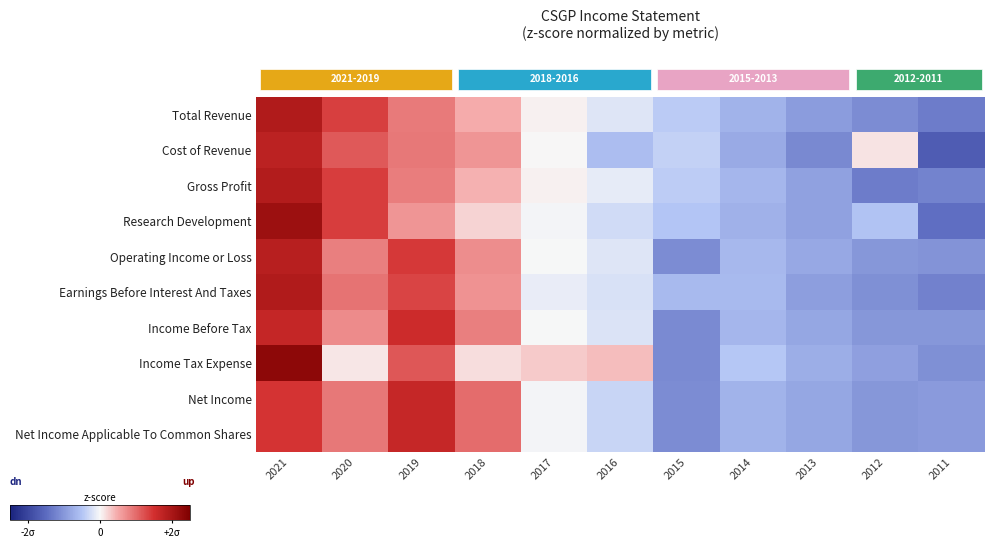

What is the spread (max minus min) of values at 2021?

0.9